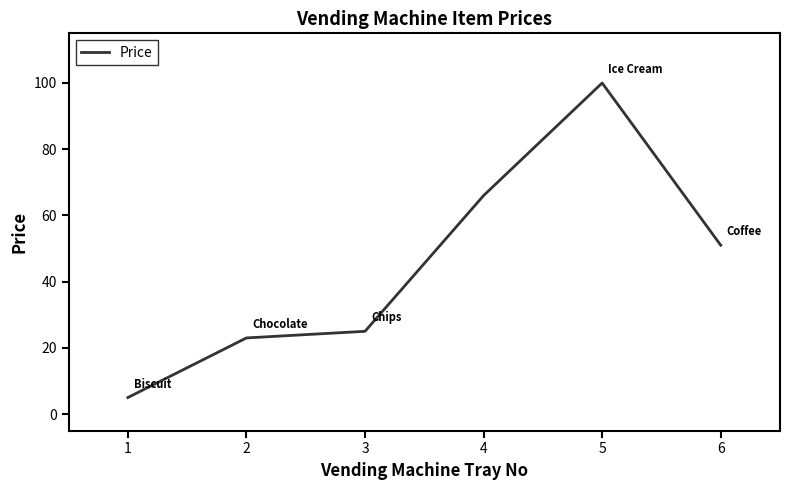

At which category does the data reach its first local peak?

5